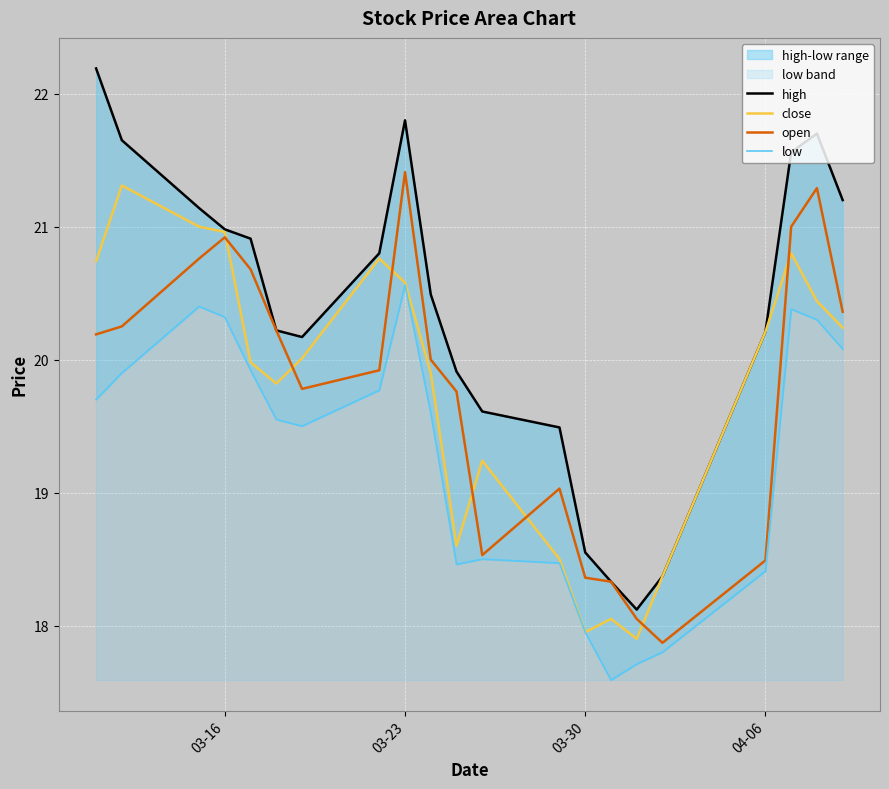

Is it true that close equals 20.2 at 04-06?

True